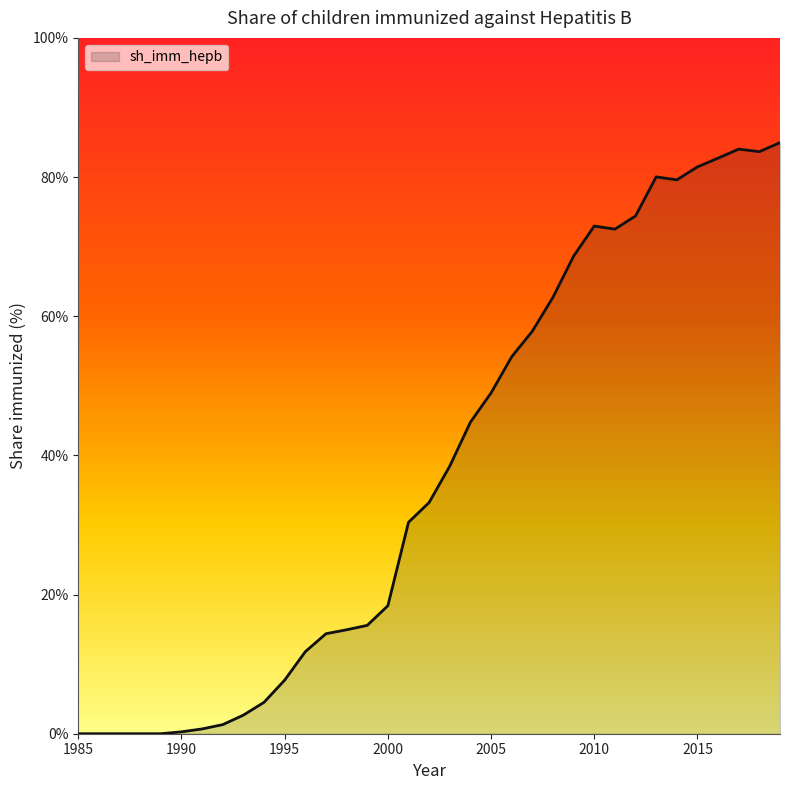

What is the difference between the maximum and minimum values?

85.0